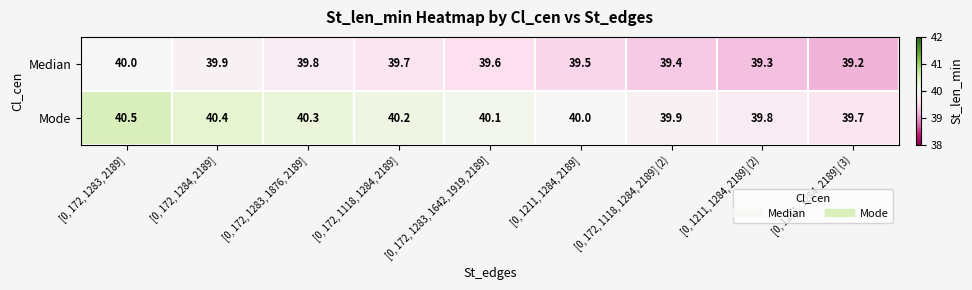

Which series has the largest total across all categories?

Mode